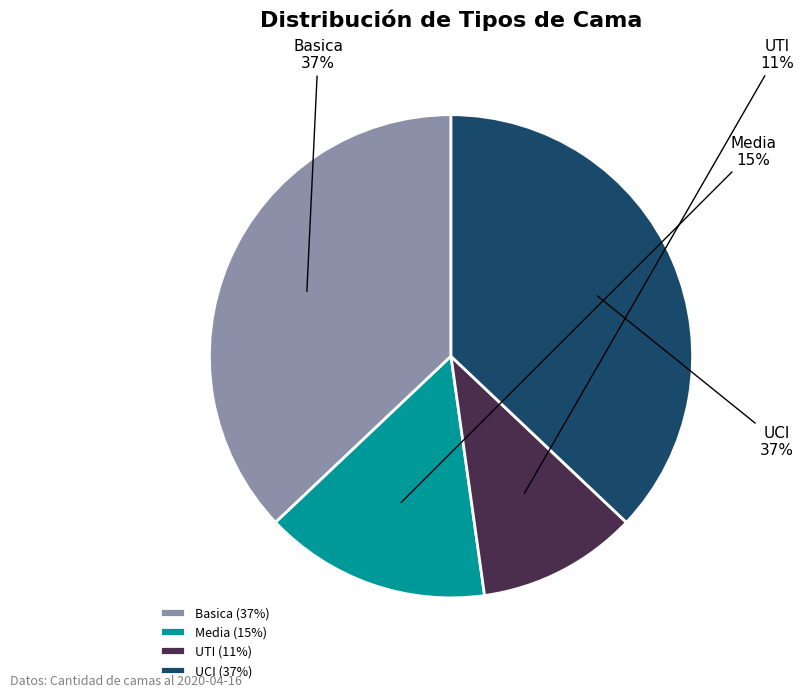

Is it true that Media is 15% of the pie?

True